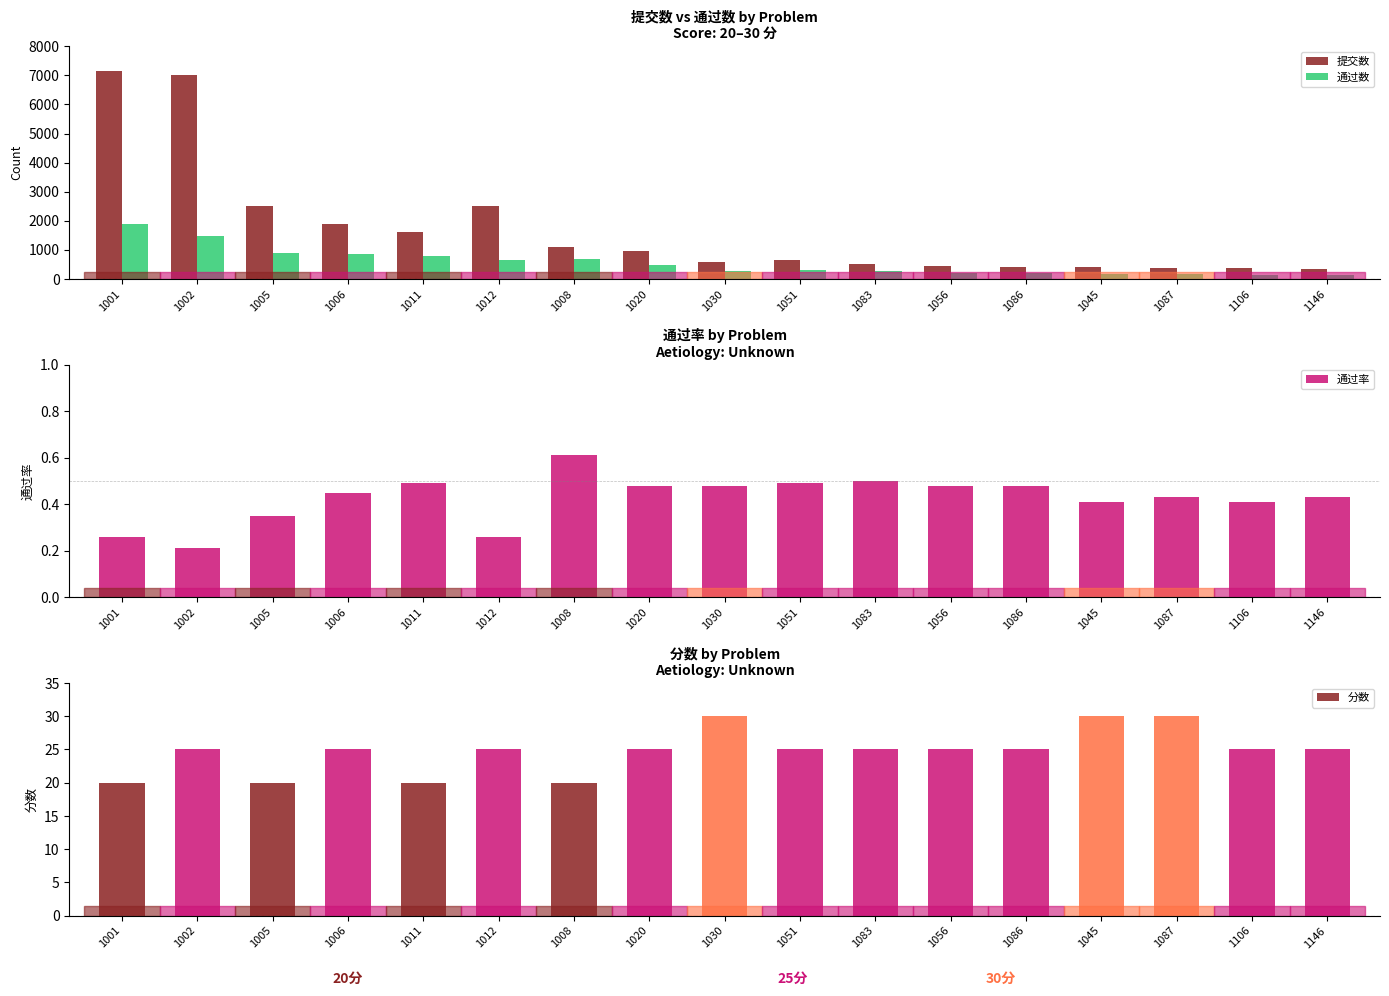

Between 1011 and 1006, which is larger?

1006